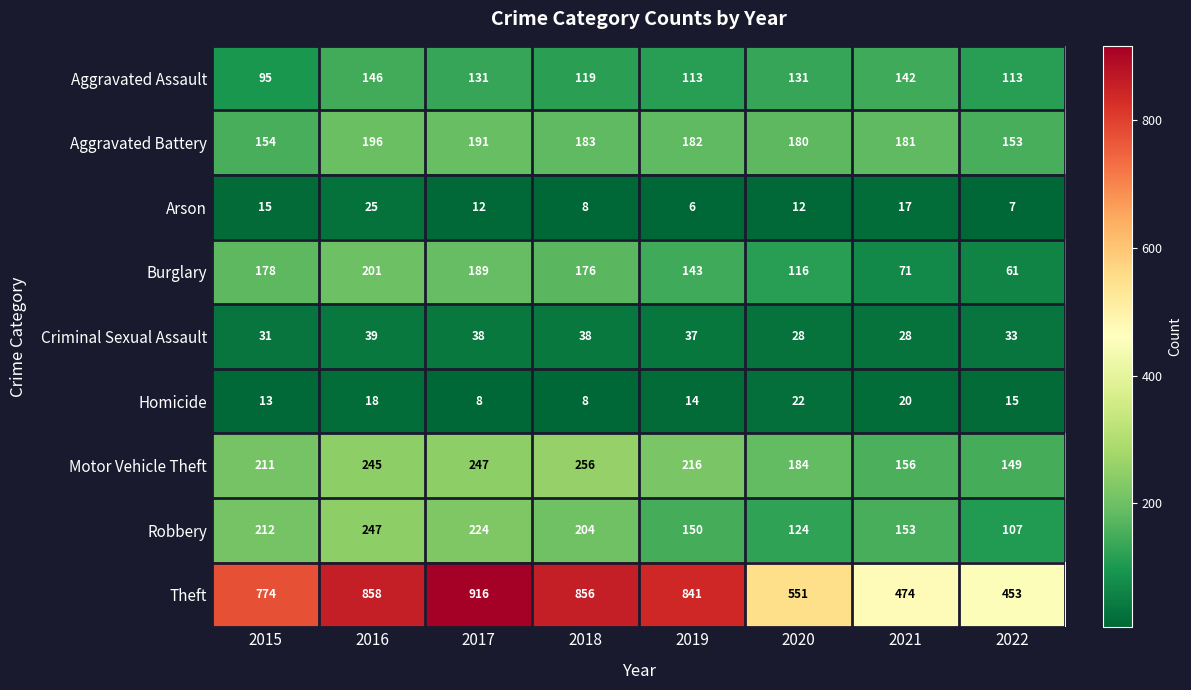

How many distinct data groups are displayed?

9